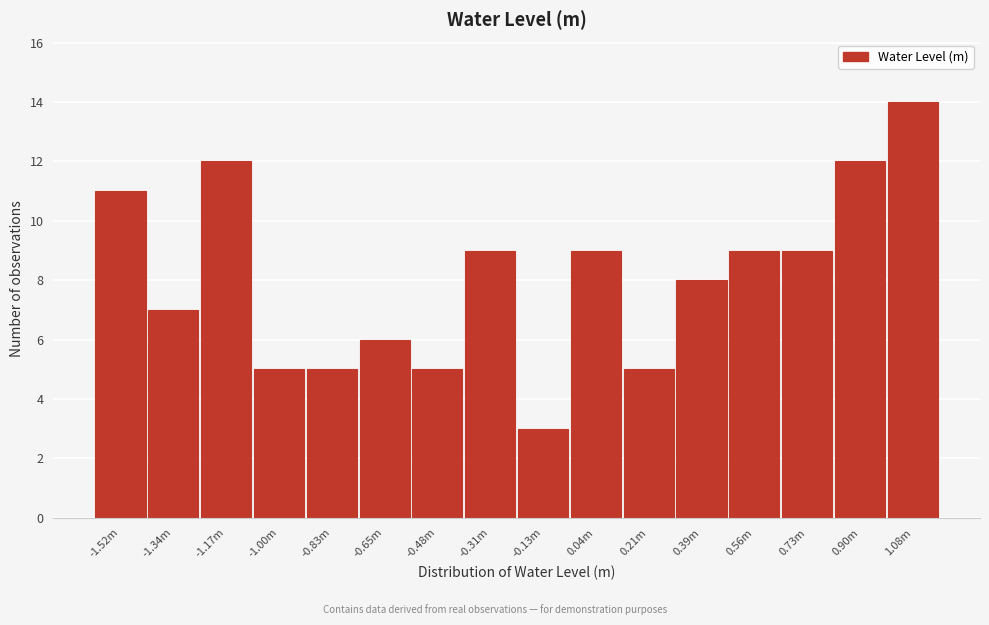

Reading left to right, list all the values displayed in this chart.

-1.52m=11	-1.34m=7	-1.17m=12	-1.00m=5	-0.83m=5	-0.65m=6	-0.48m=5	-0.31m=9	-0.13m=3	0.04m=9	0.21m=5	0.39m=8	0.56m=9	0.73m=9	0.90m=12	1.08m=14